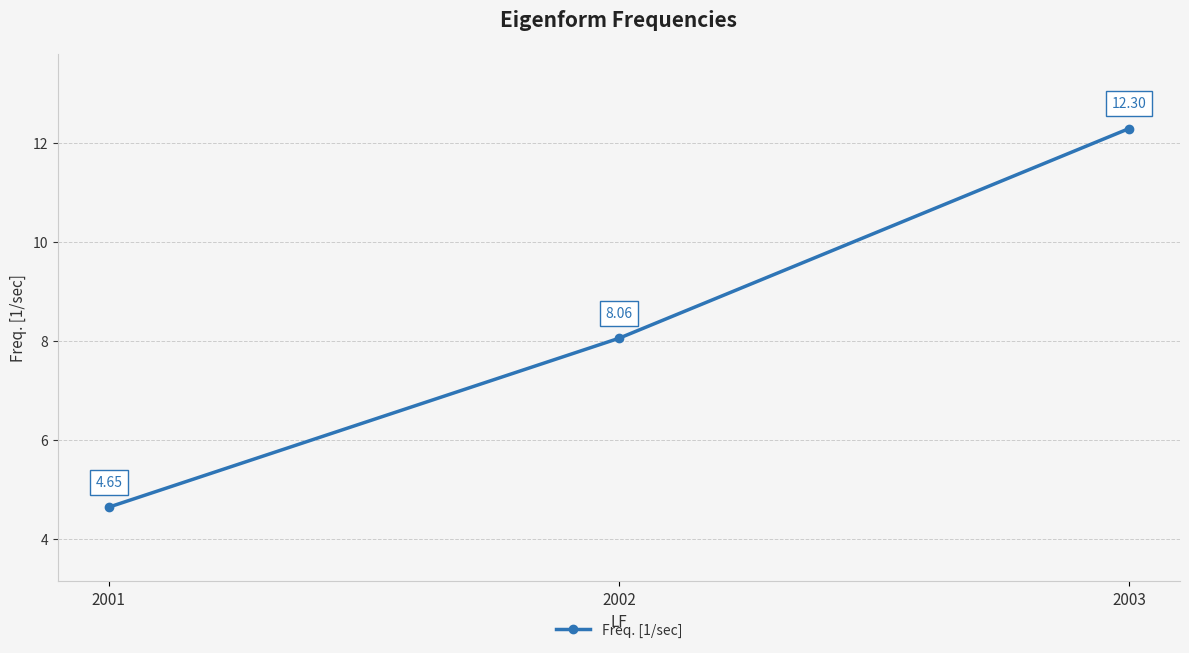

What is the difference between the second highest and minimum values?

3.4